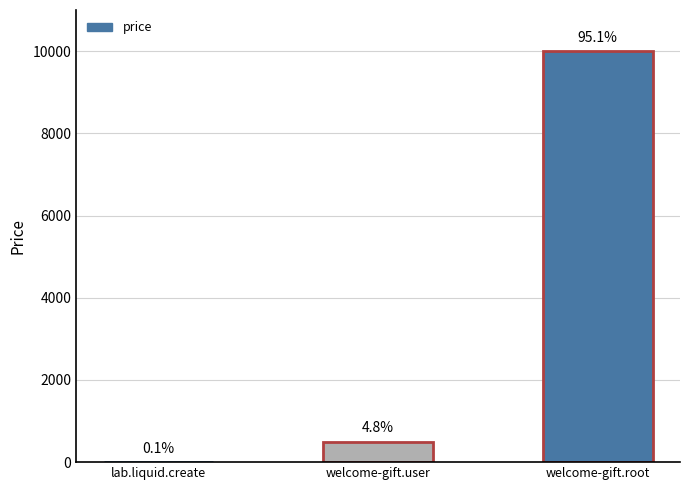

What is the value of the 3rd bar from the left?

10000